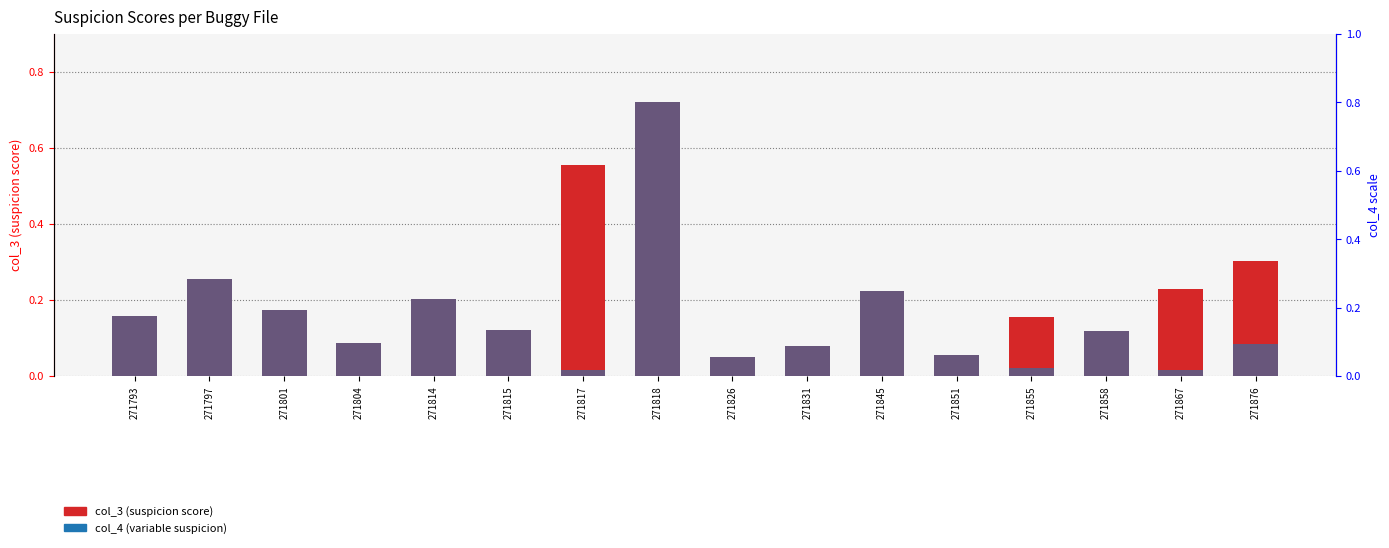

How many distinct data groups are displayed?

2